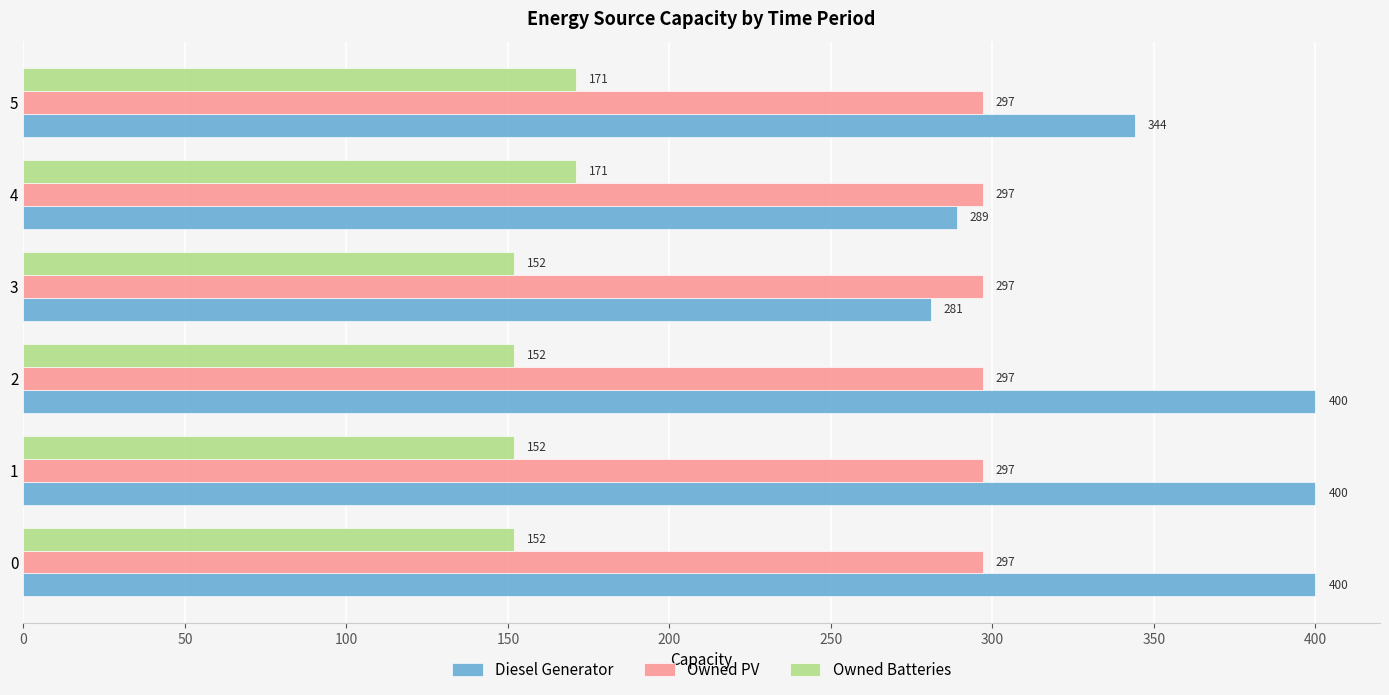

Which series has the largest total across all categories?

Diesel Generator